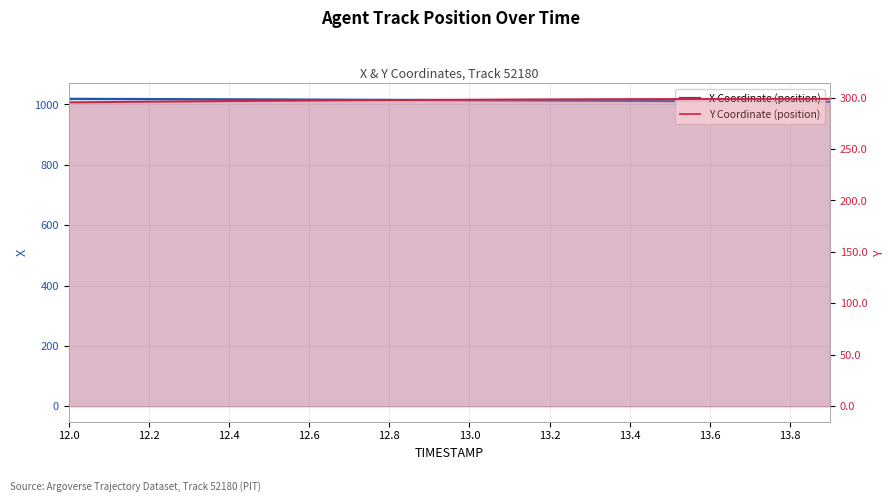

What is the approximate value of X Coordinate (position) at 12.2?

1017.8